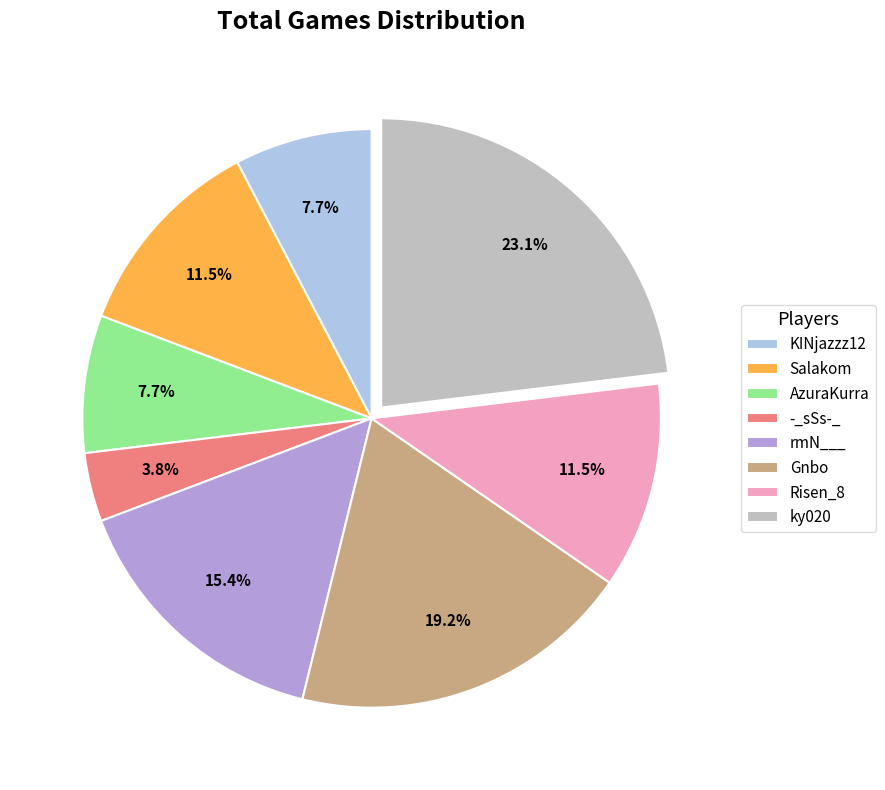

What is the ratio of the value at KINjazzz12 to the value at -_sSs-_?

2.0